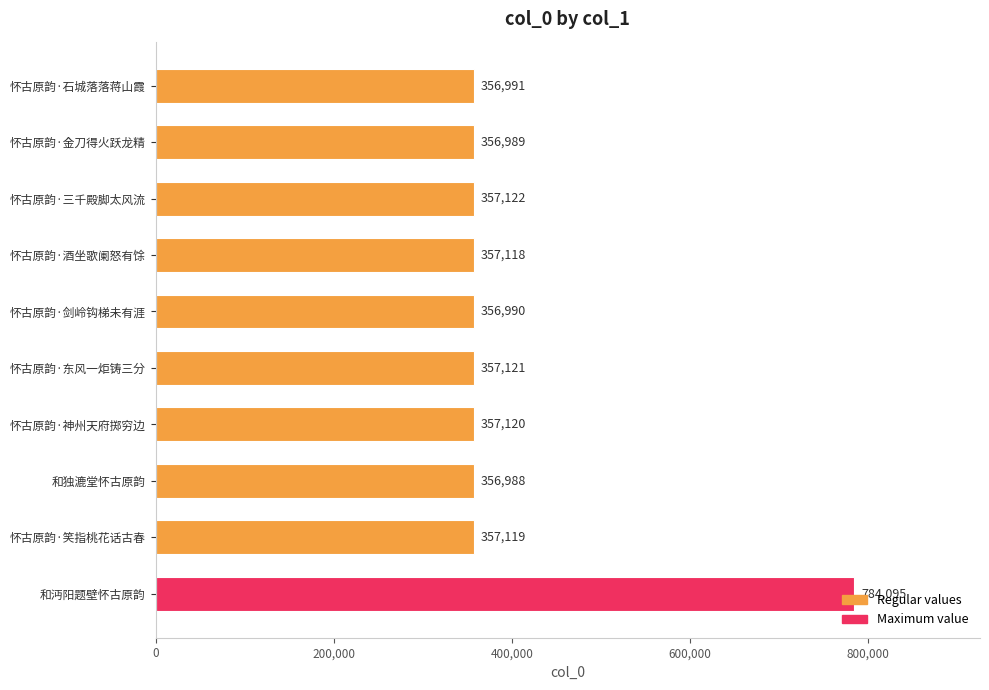

The chart shows a value of 86515 at 怀古原韵·剑岭钩梯未有涯. True or false?

False